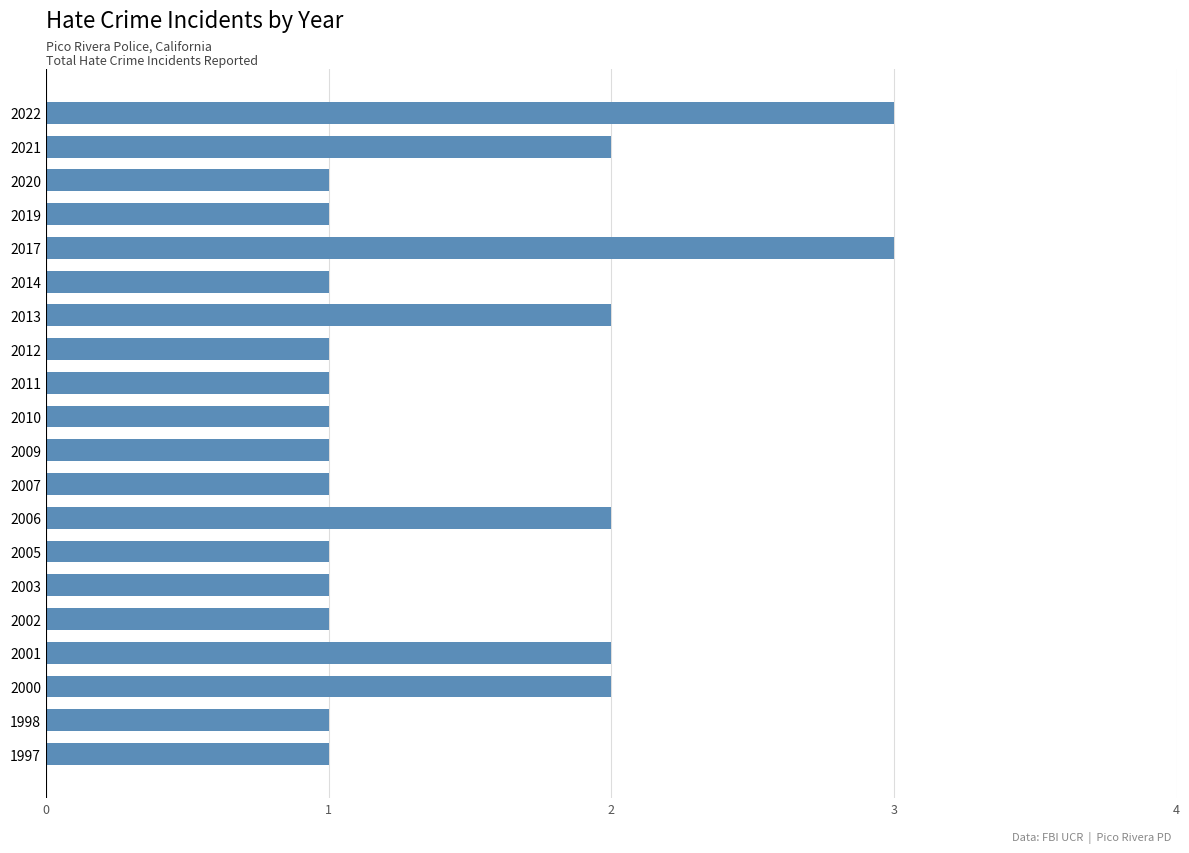

Is it true that the value at 2013 is 3?

False